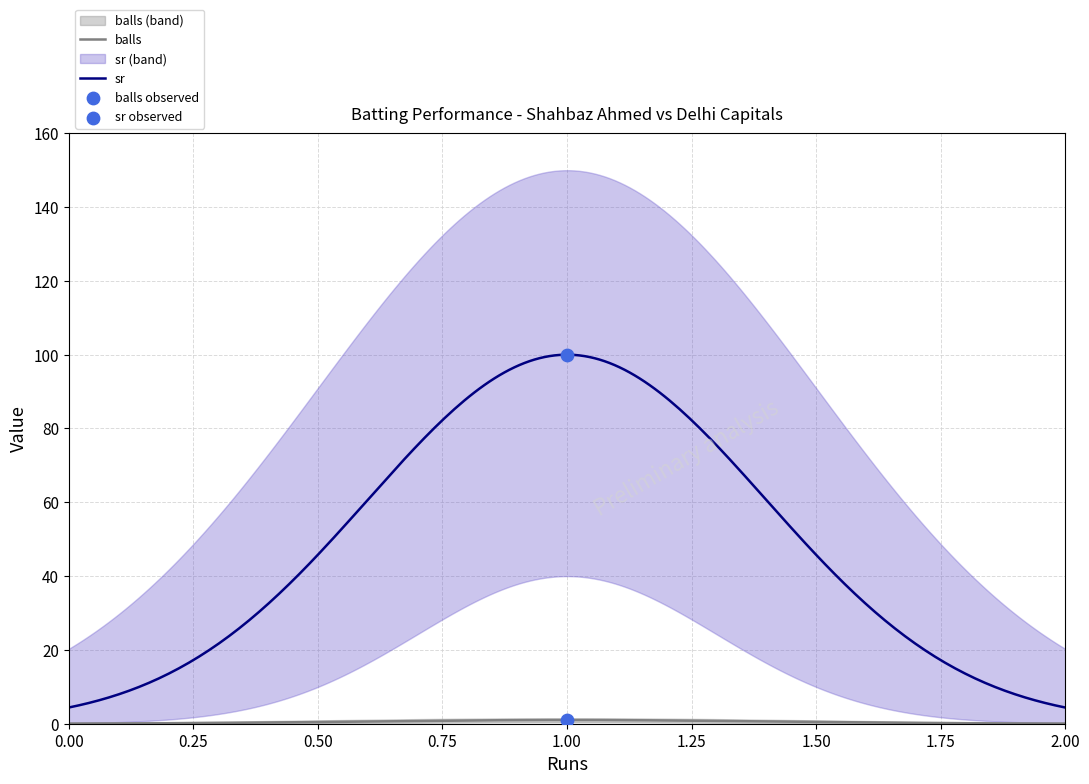

What is the highest value of the sr series?

100.0